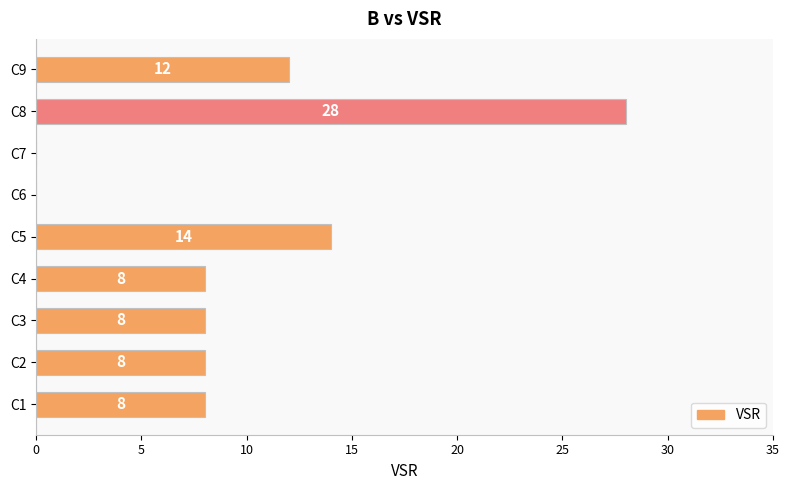

At which category does the chart reach its peak across all series?

C8